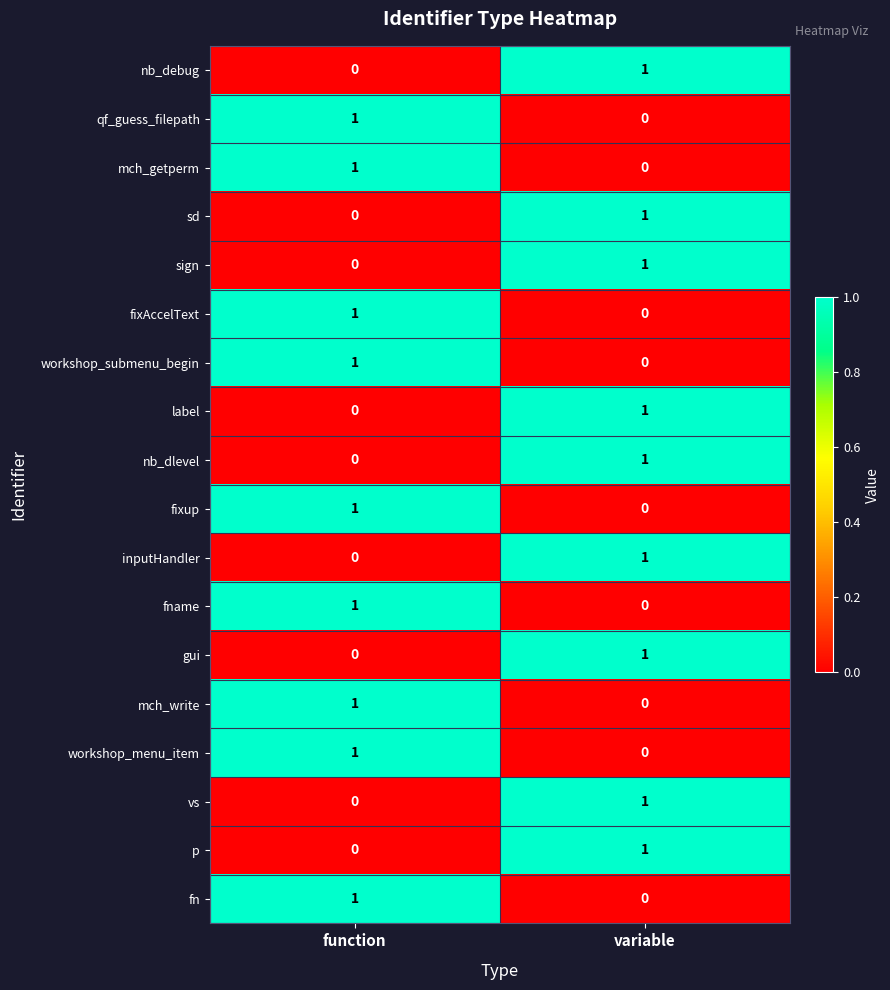

Rank the categories by label value from highest to lowest.

variable, function